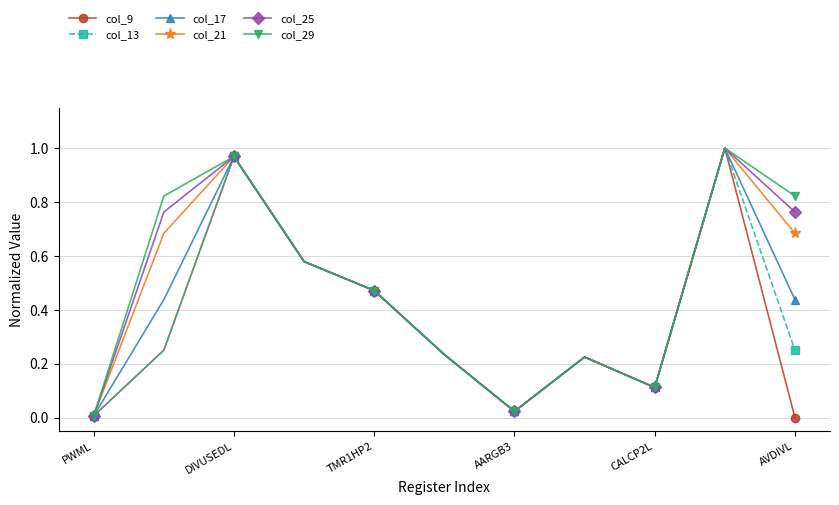

In col_13, how many points are lower than both neighbors (excluding endpoints)?

2